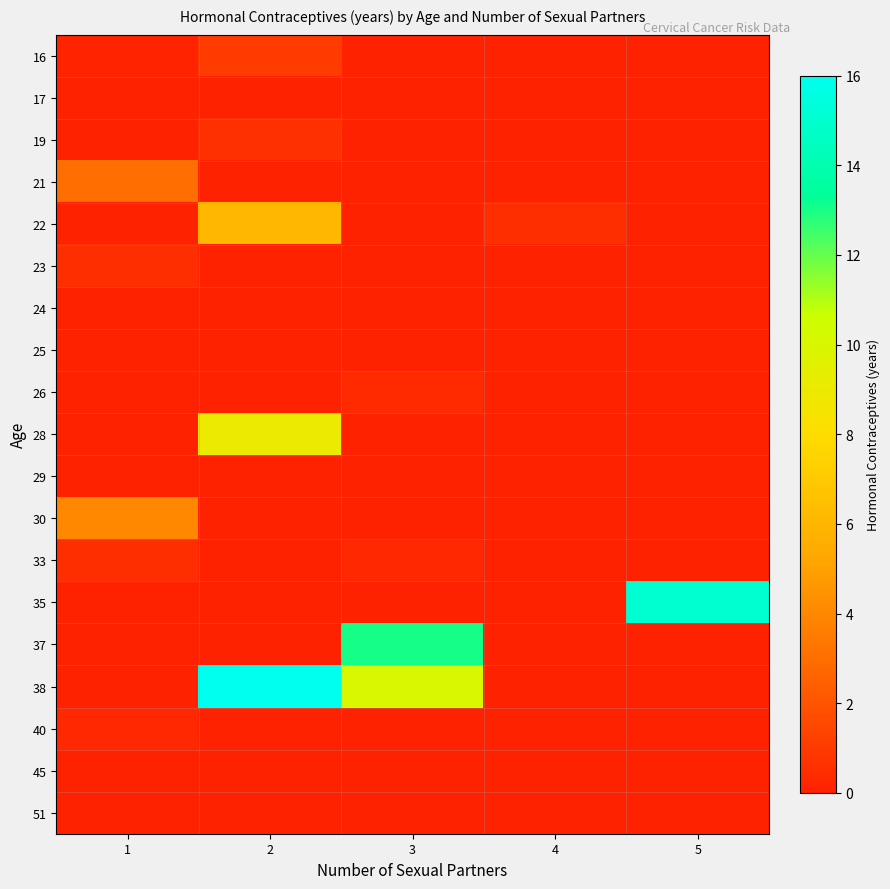

Which label corresponds to the largest value in the chart?

2